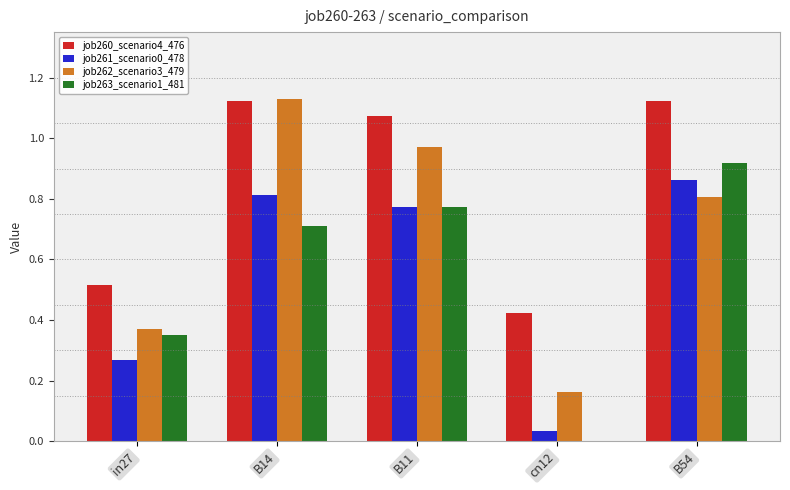

The value of job262_scenario3_479 at B14 is 0.6. True or false?

False